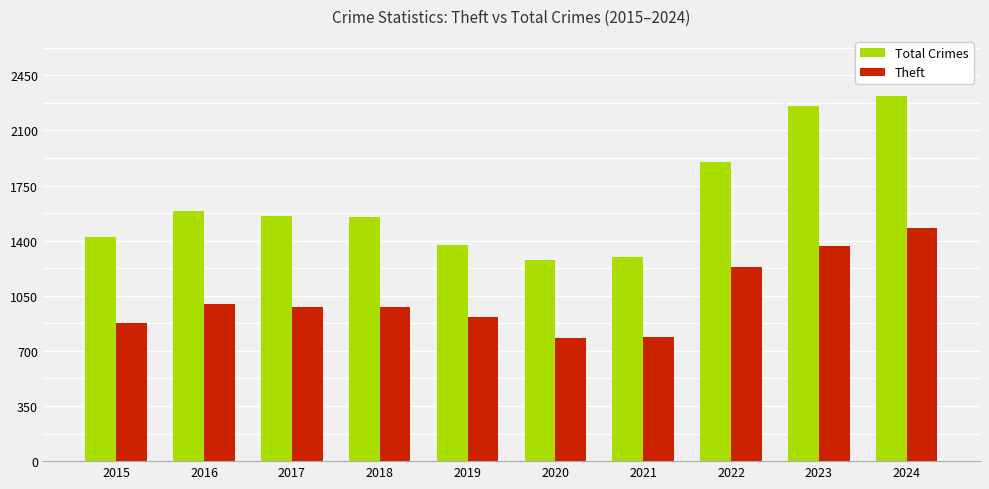

What is the spread (max minus min) of values at 2024?

840